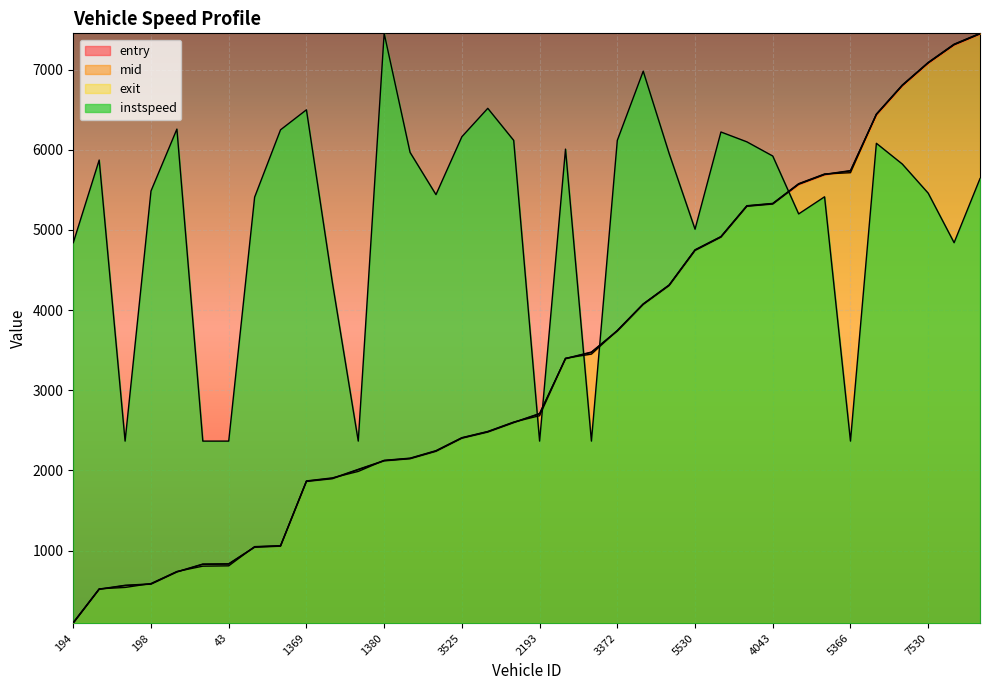

True or false: mid has more than 1 points higher than both neighbors.

False